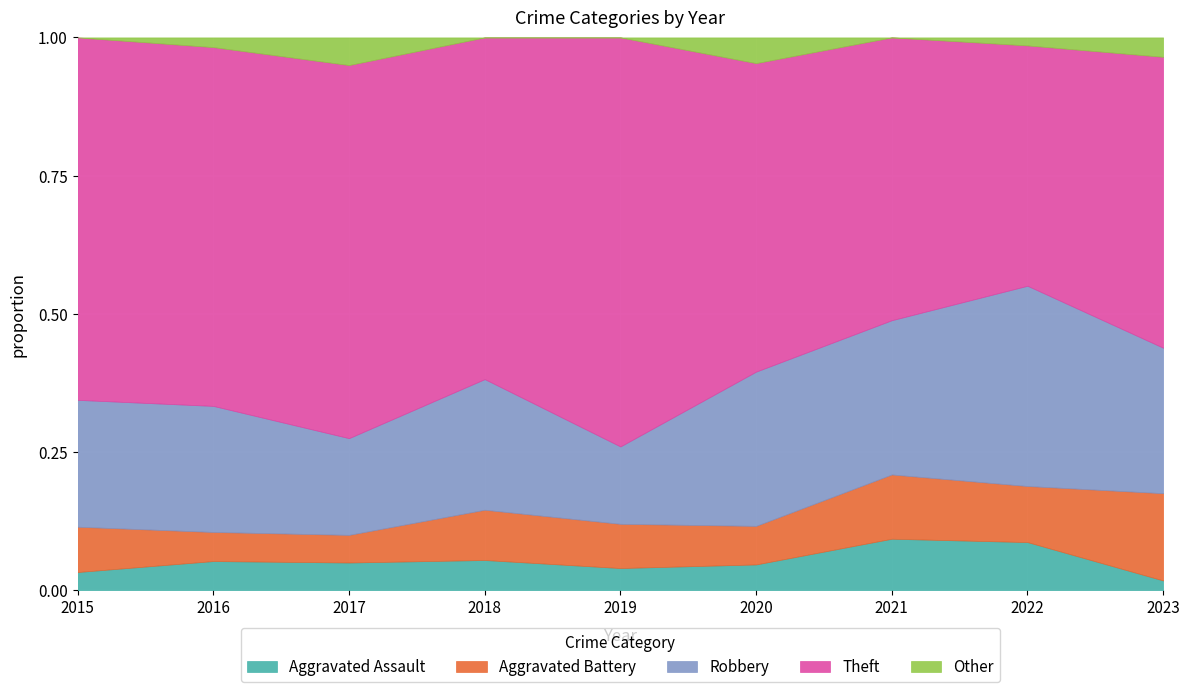

What is the total value across all series at 2020?

1.0